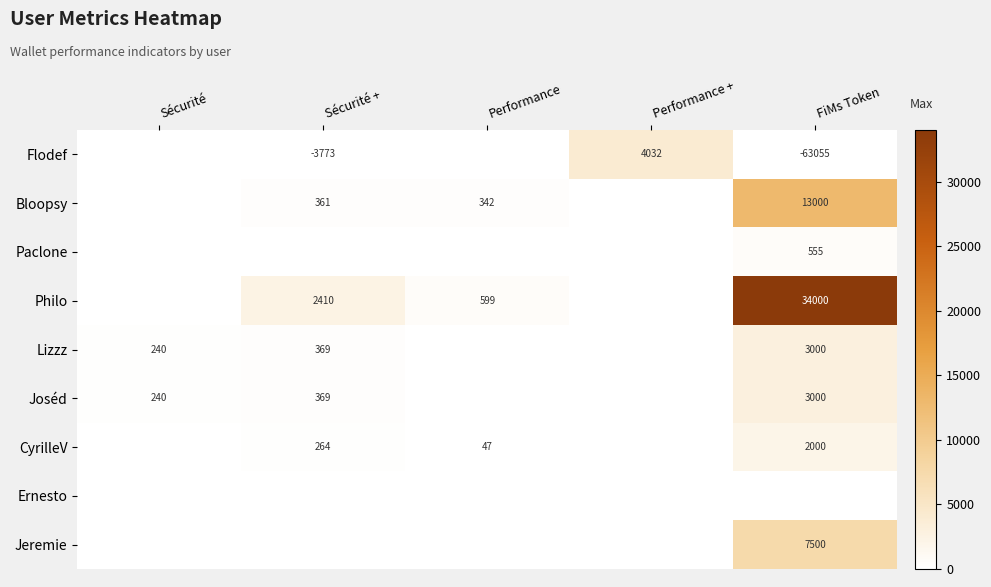

True or false: Flodef has a value of -3773 at Sécurité +.

True